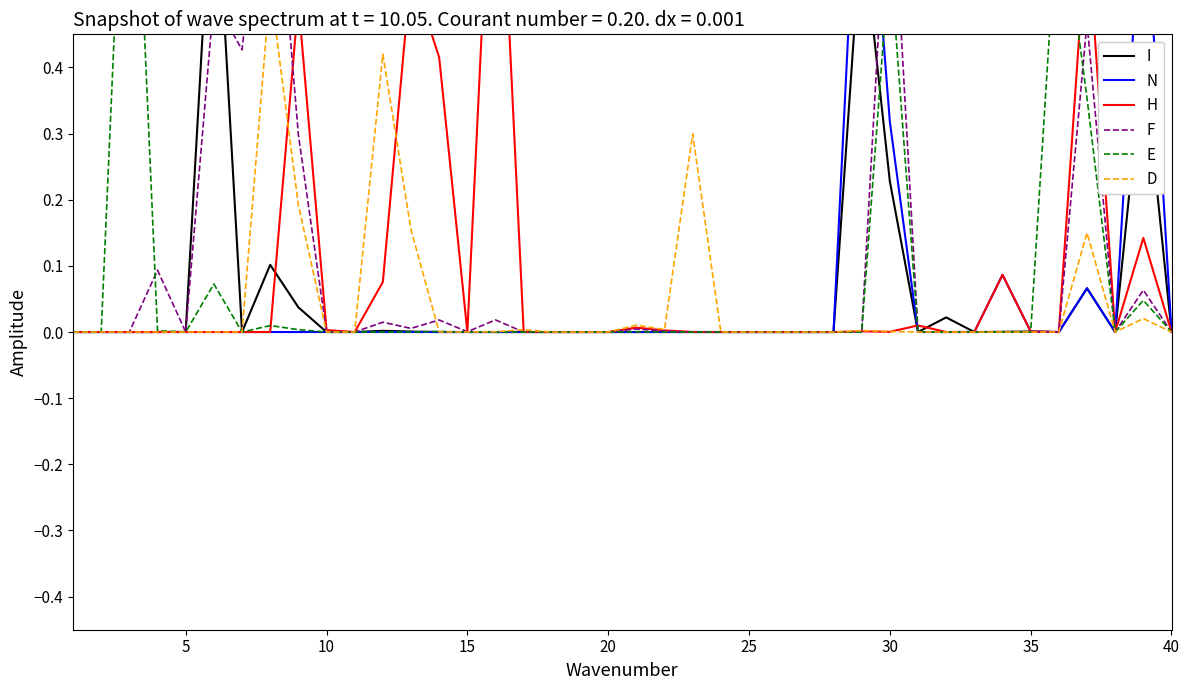

What is the maximum value for N?

0.9